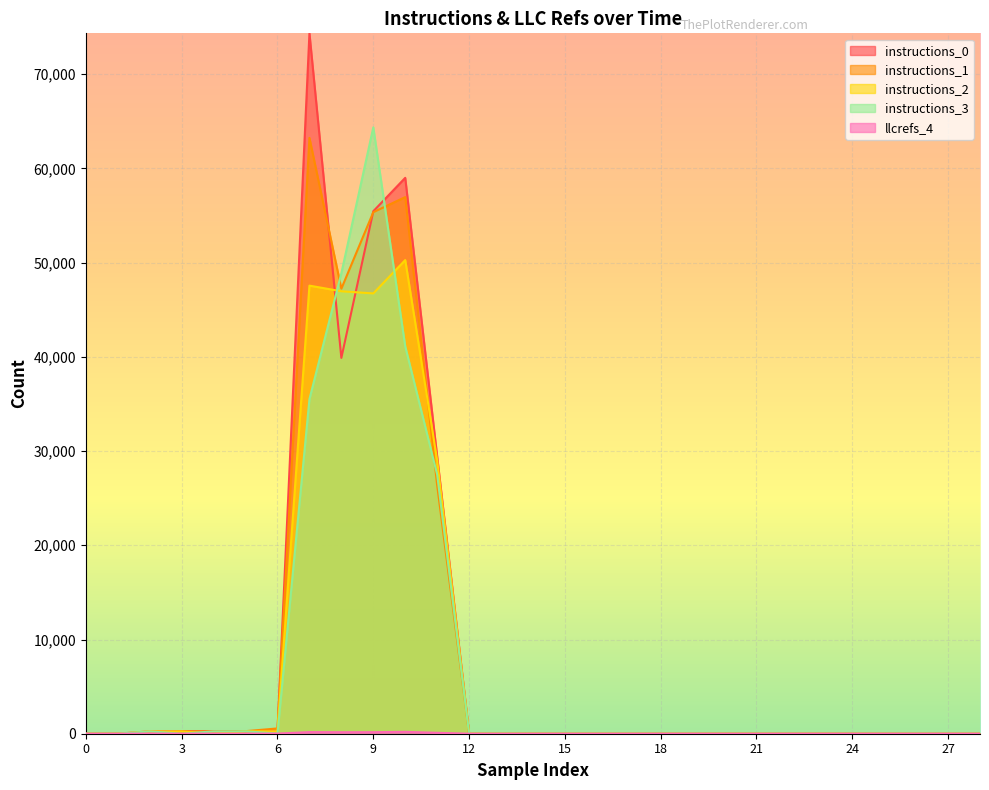

What is the total value across all series at 9?

222067